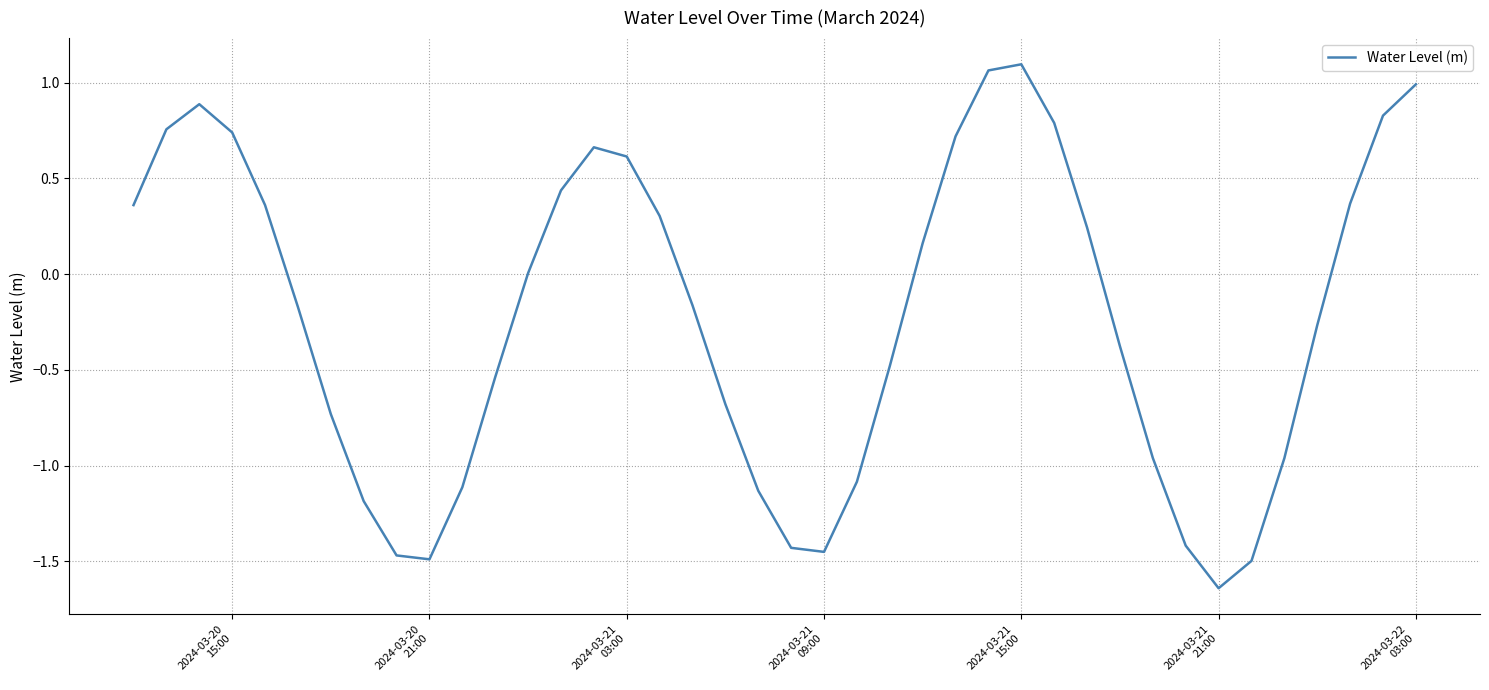

What is the difference between the maximum and minimum values?

2.7